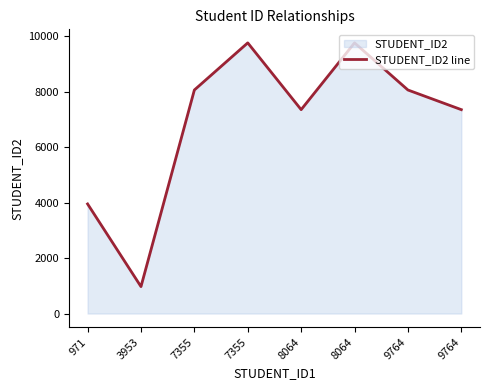

Reading left to right, list all the values displayed in this chart.

3953	971	8064	9764	7355	9764	8064	7355